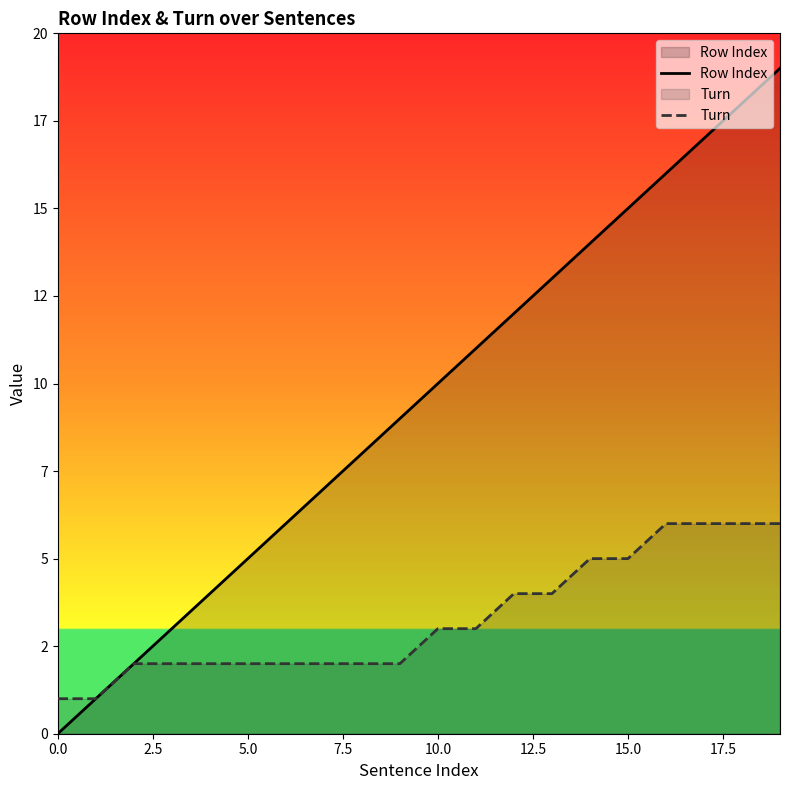

What is the sum of all Turn values?

66